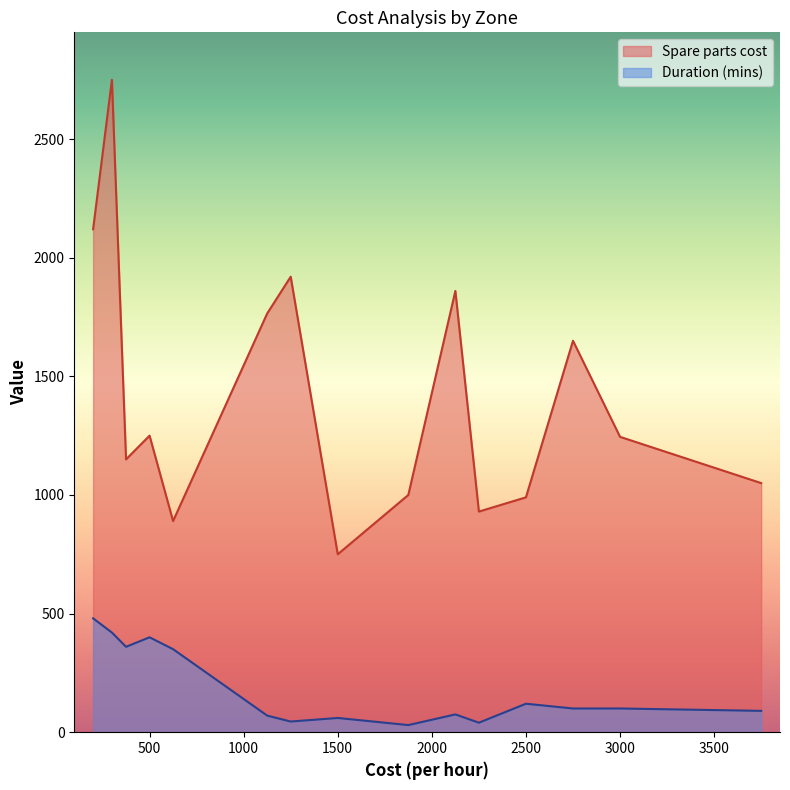

What is the difference between the second highest and minimum values in the Duration (mins) series?

390